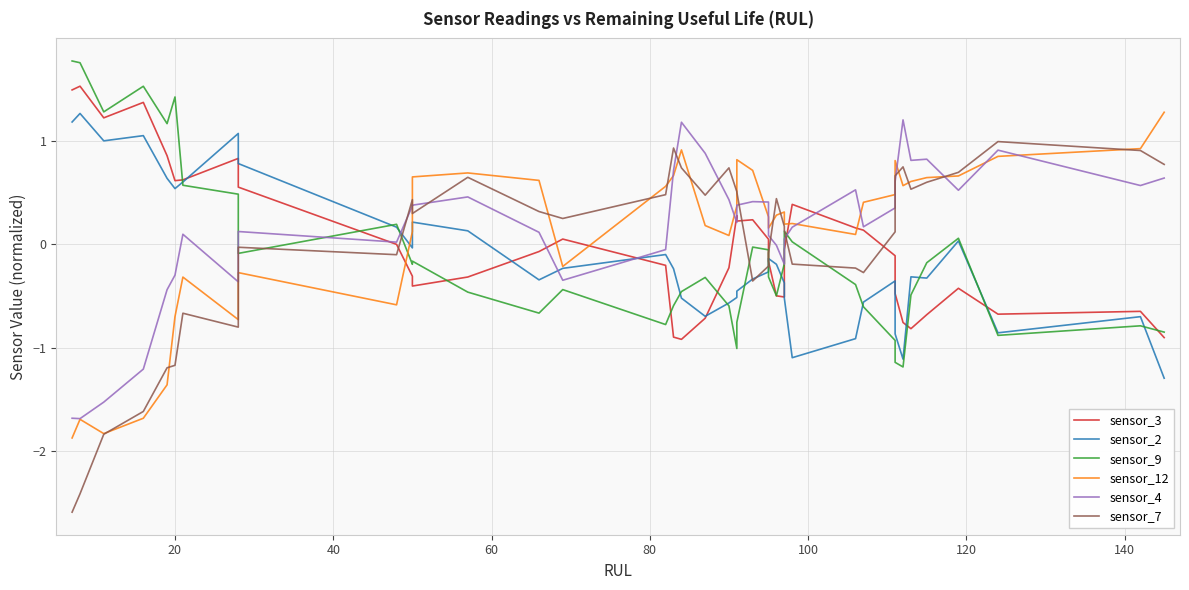

How many values in sensor_9 are below zero?

28